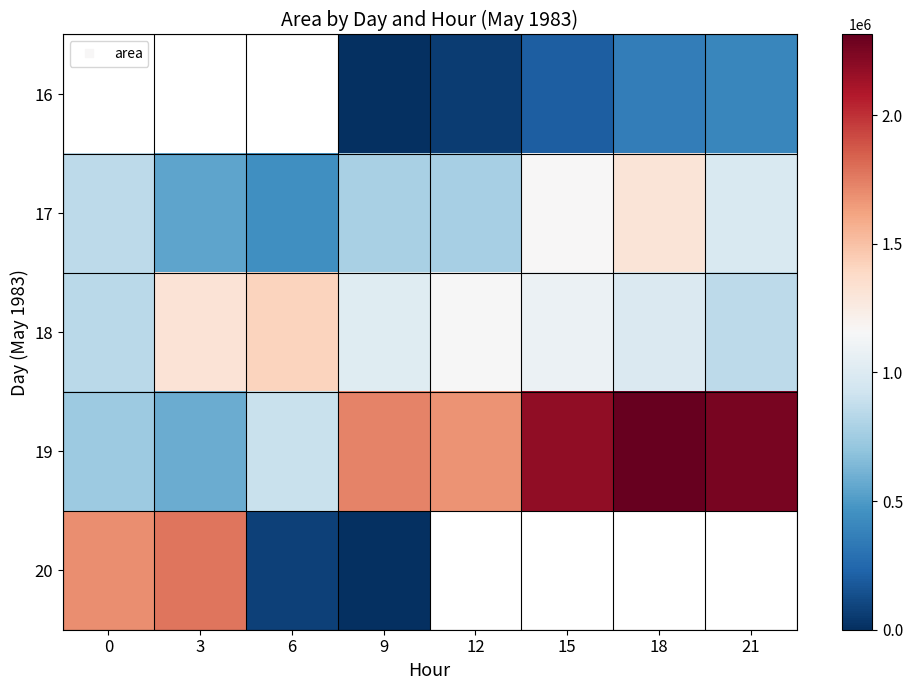

What is the highest value of the 18 series?

1418750.0